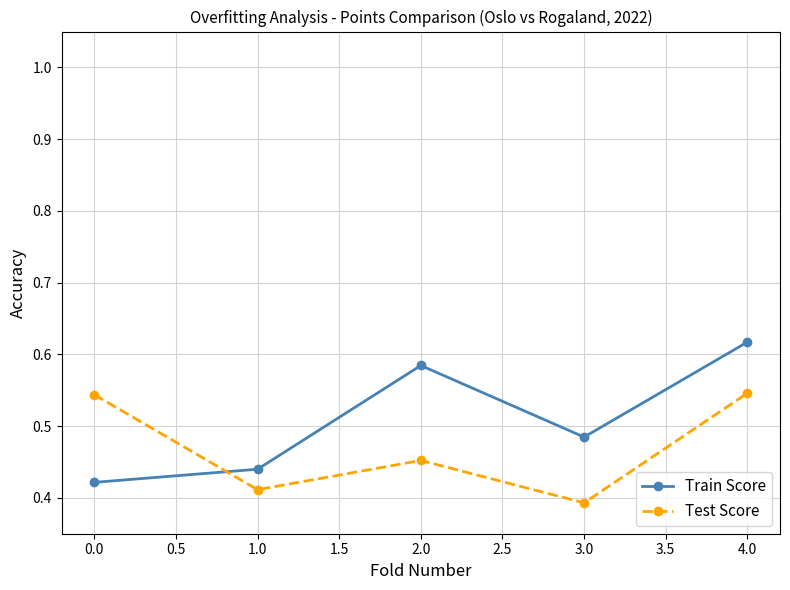

The Test Score series shows 0.2 at 2.0. True or false?

False